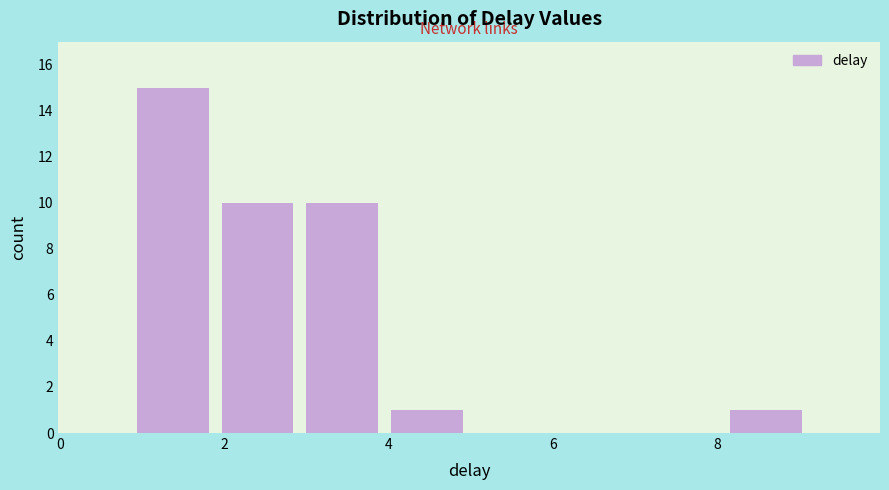

Over which range of the x-axis is the bar tallest?

0.8 to 1.8